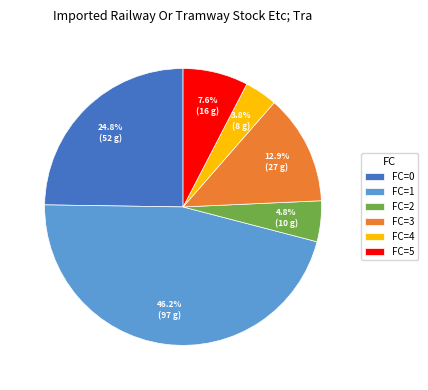

What is the total percentage of FC=0 and FC=5?

32.4%